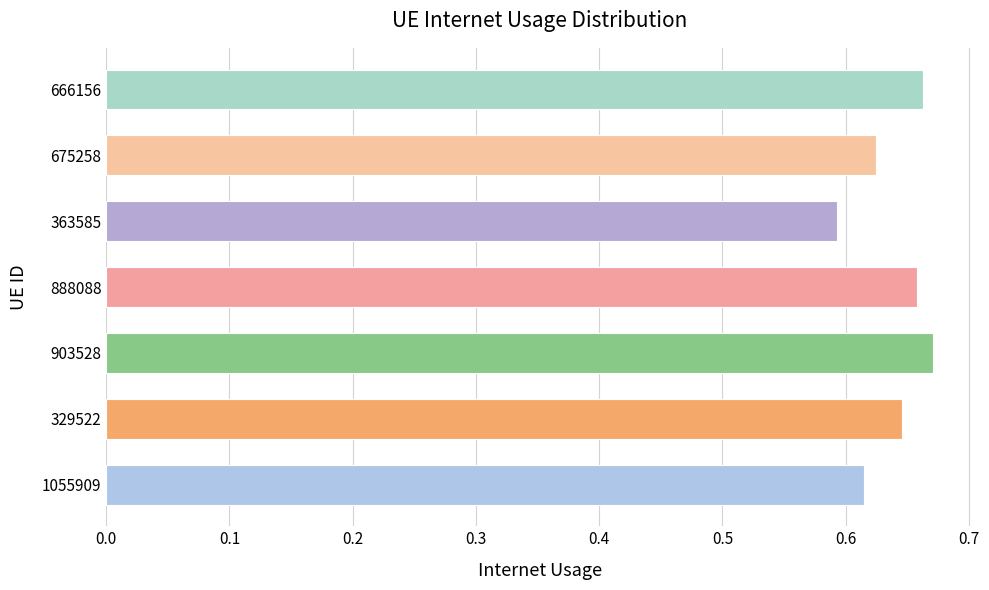

Are the bars grouped side by side (vs. stacked)?

No